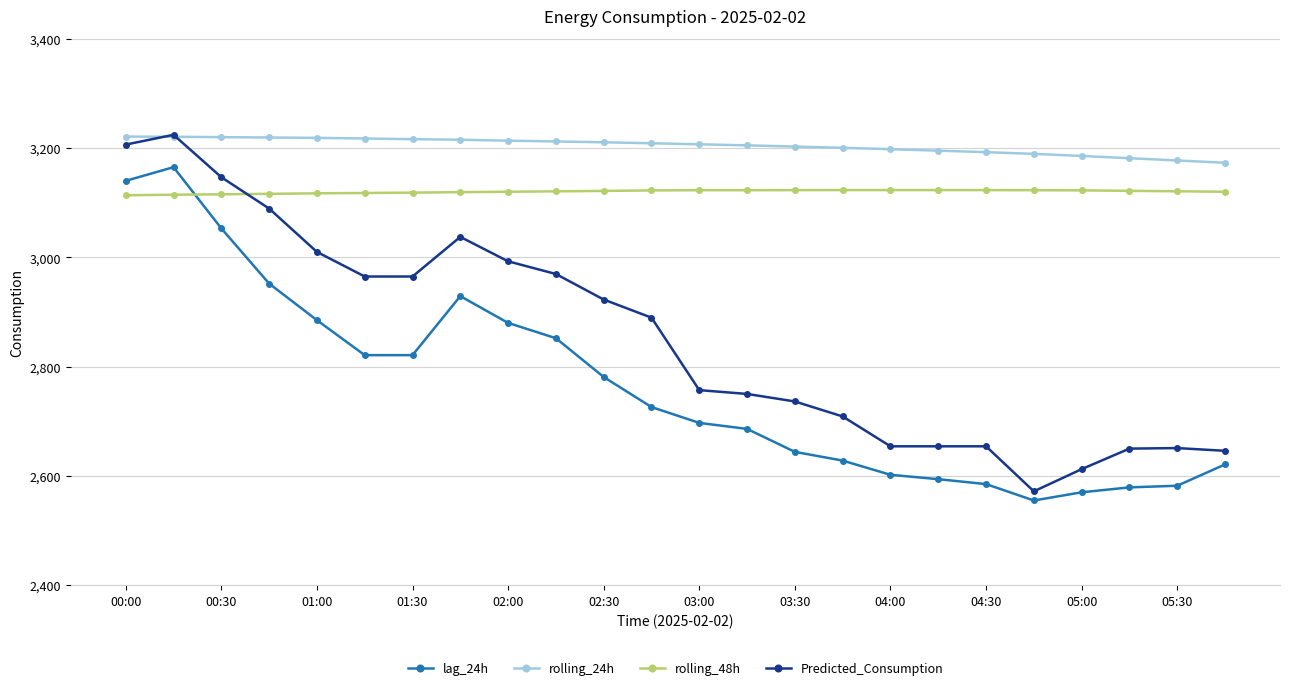

What is the minimum value shown in the chart?

2555.0